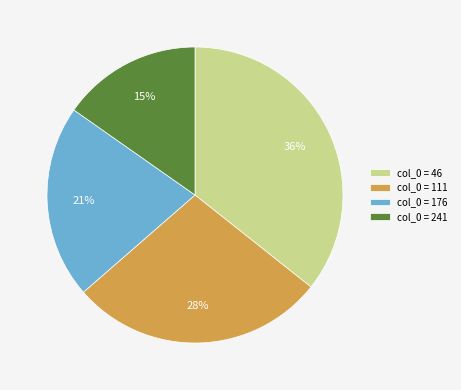

Does any single category account for the majority?

No